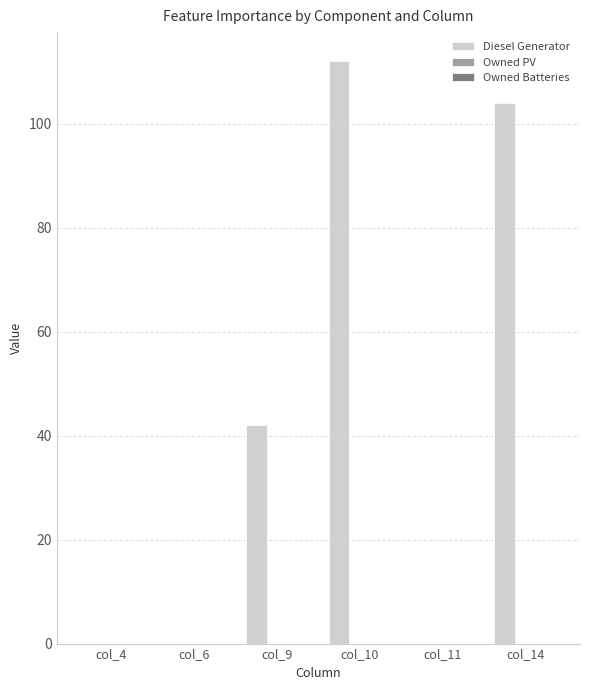

What is the change in value from col_9 to col_11?

-42